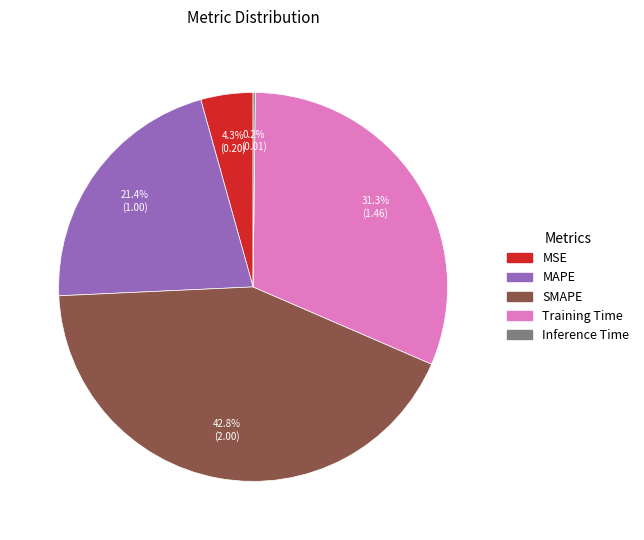

Combined, what portion of the pie is SMAPE and MSE?

47.1%